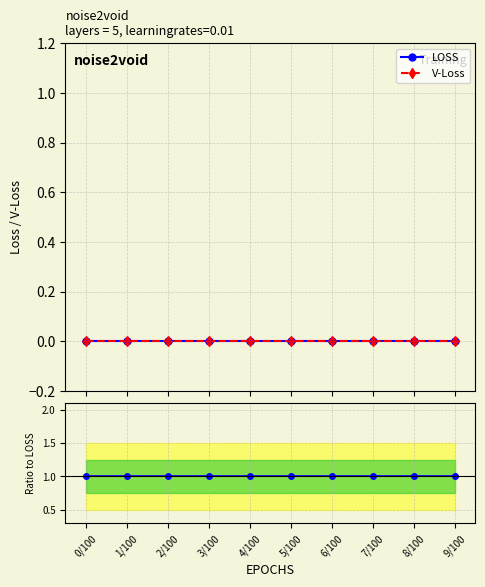

What is the label of the 10th point from the right?

0/100